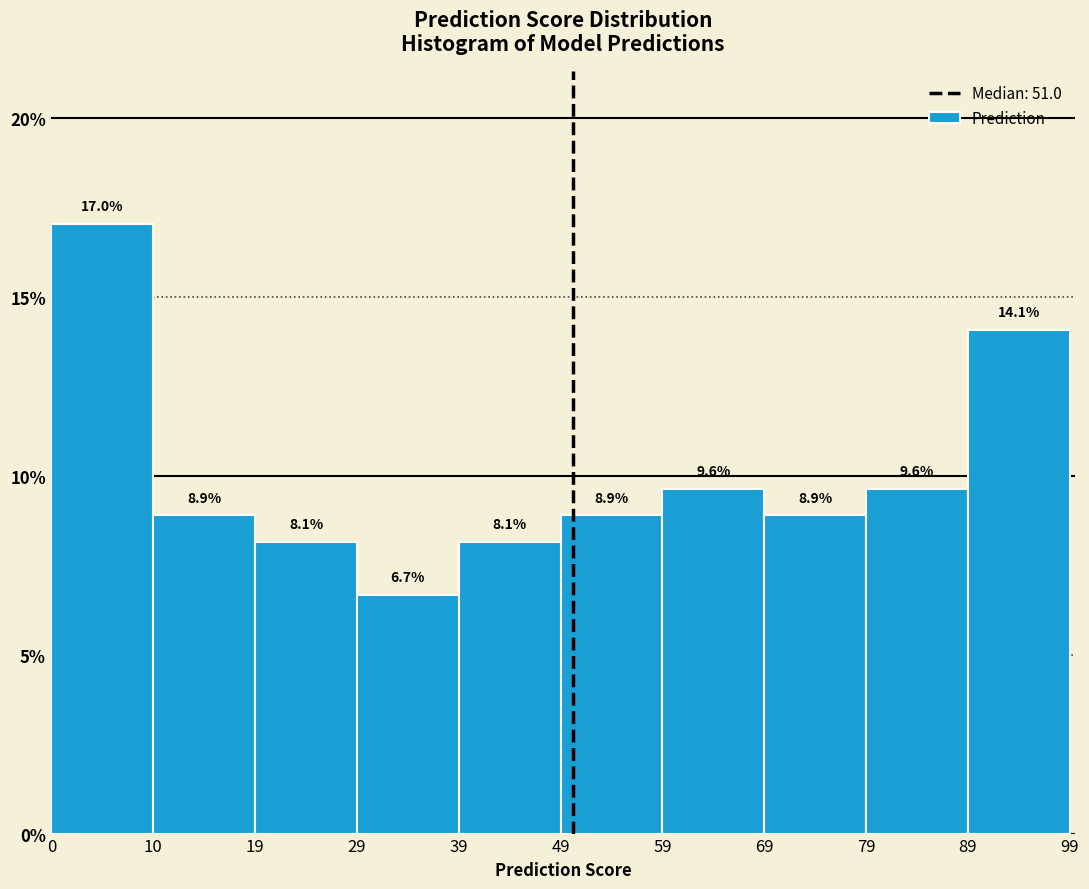

Which range on the x-axis has the tallest bar?

0 to 10